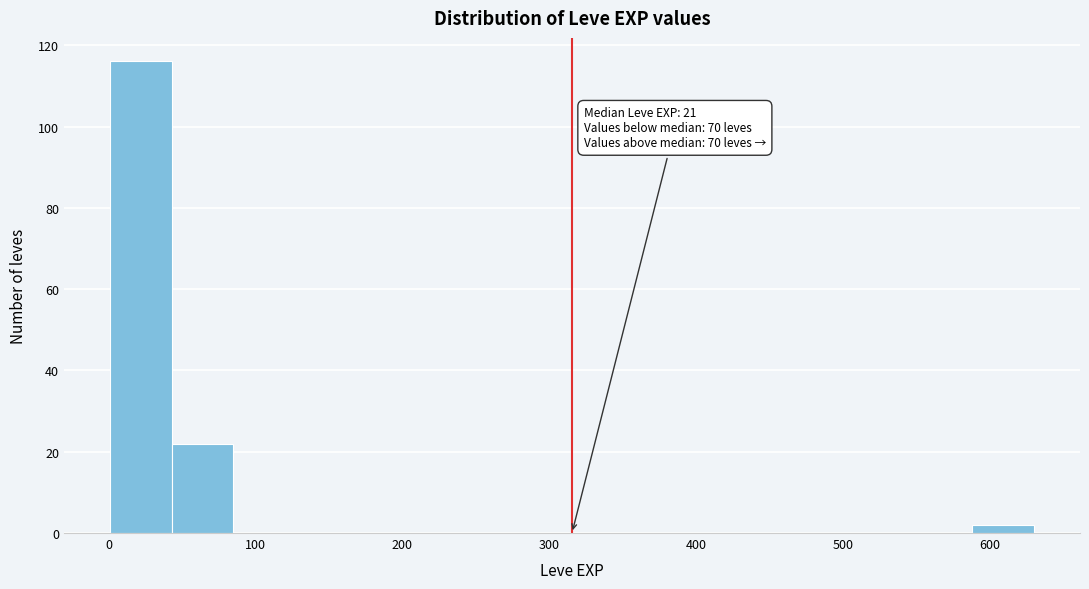

Over which range of the x-axis is the bar tallest?

0 to 40